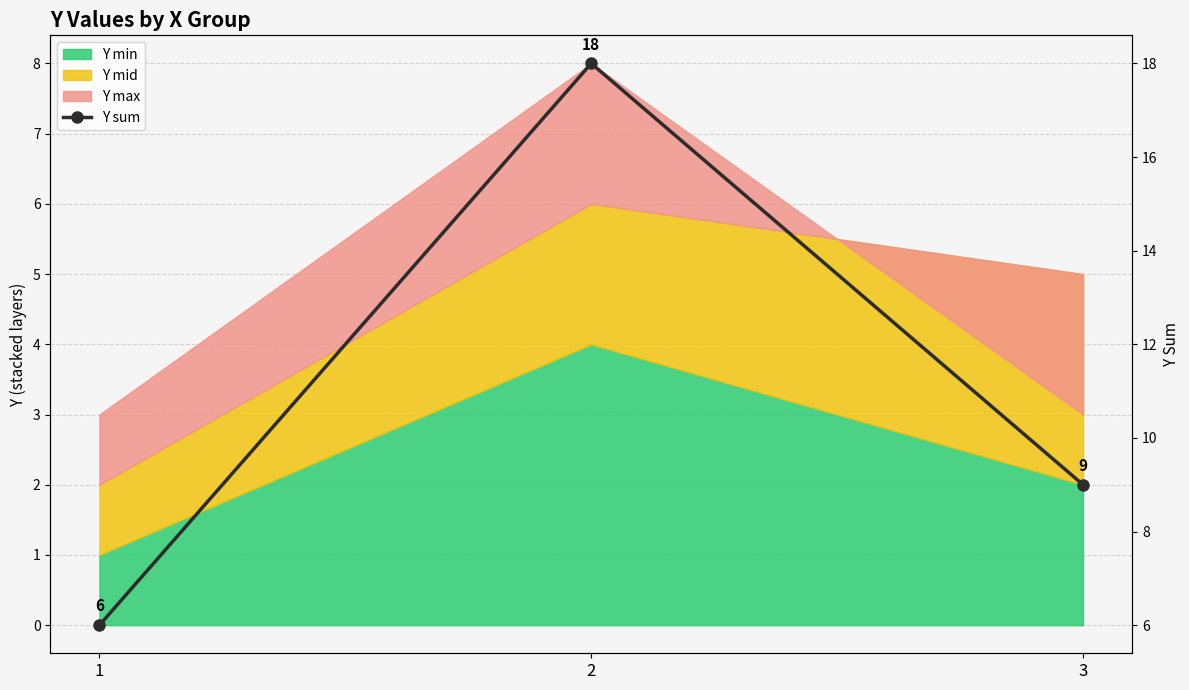

Is it true that the value at 3 is 16?

False